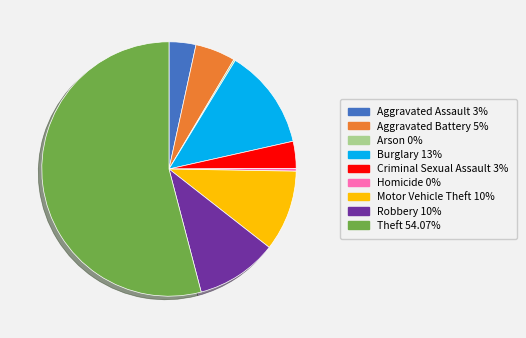

Approximately how many times larger is the value at Aggravated Battery compared to Homicide?

14.6